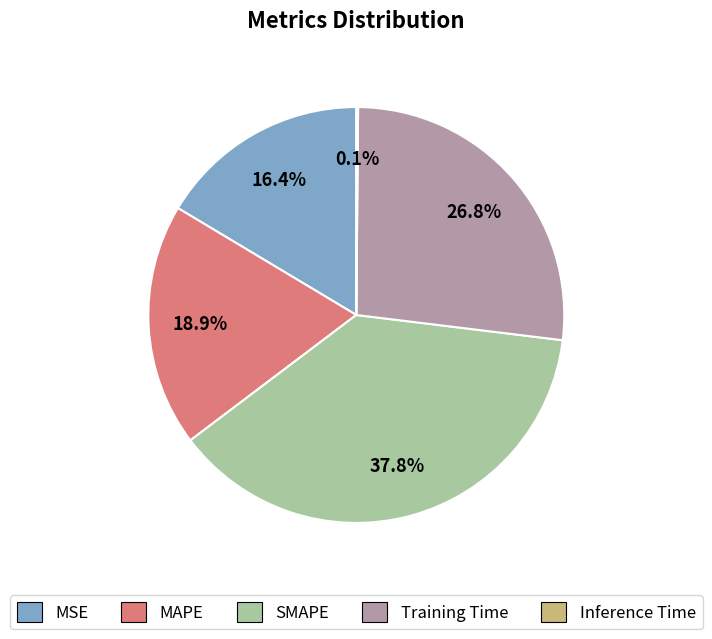

Combined, what portion of the pie is MAPE and MSE?

35.3%